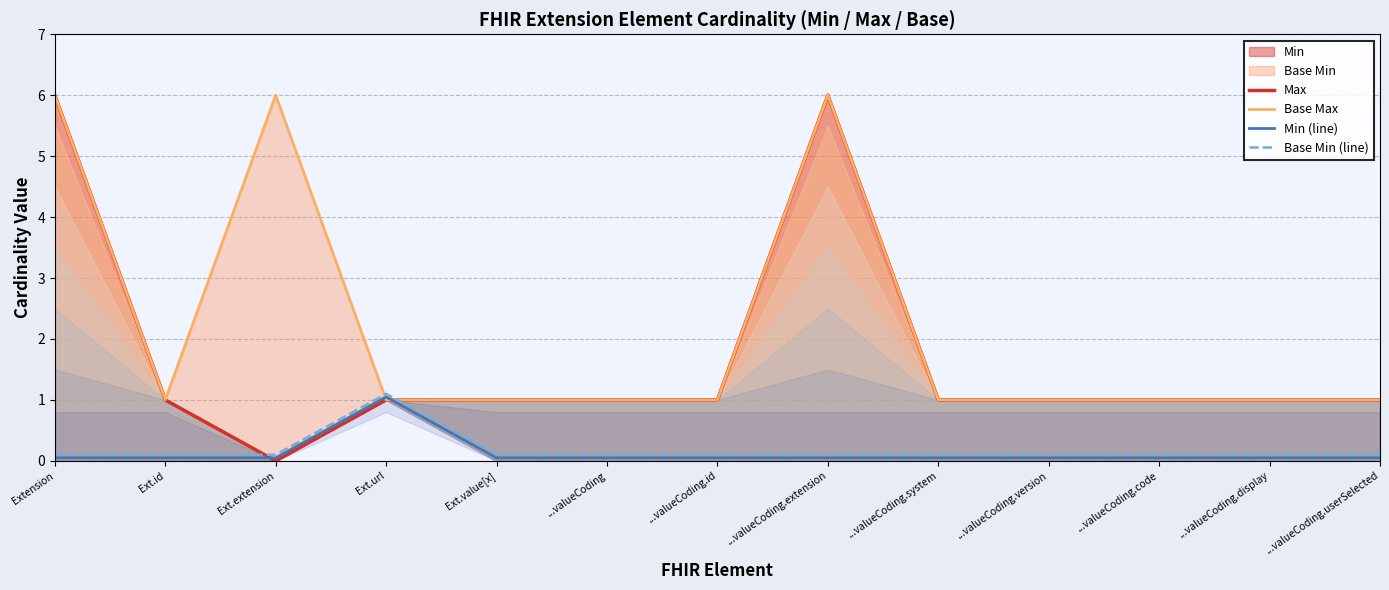

The Max series shows 1.0 at ...valueCoding.id. True or false?

True